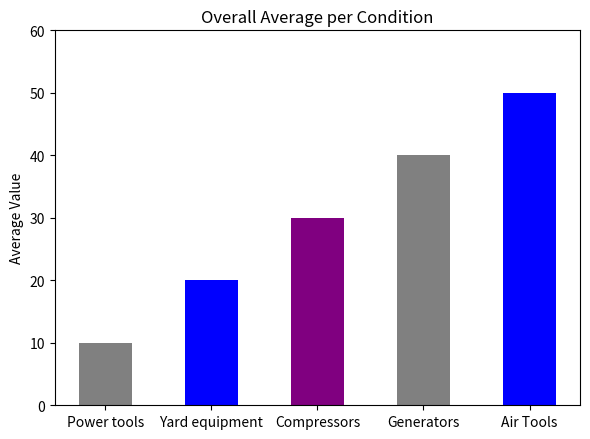

Rank the categories by value from lowest to highest.

Power tools, Yard equipment, Compressors, Generators, Air Tools